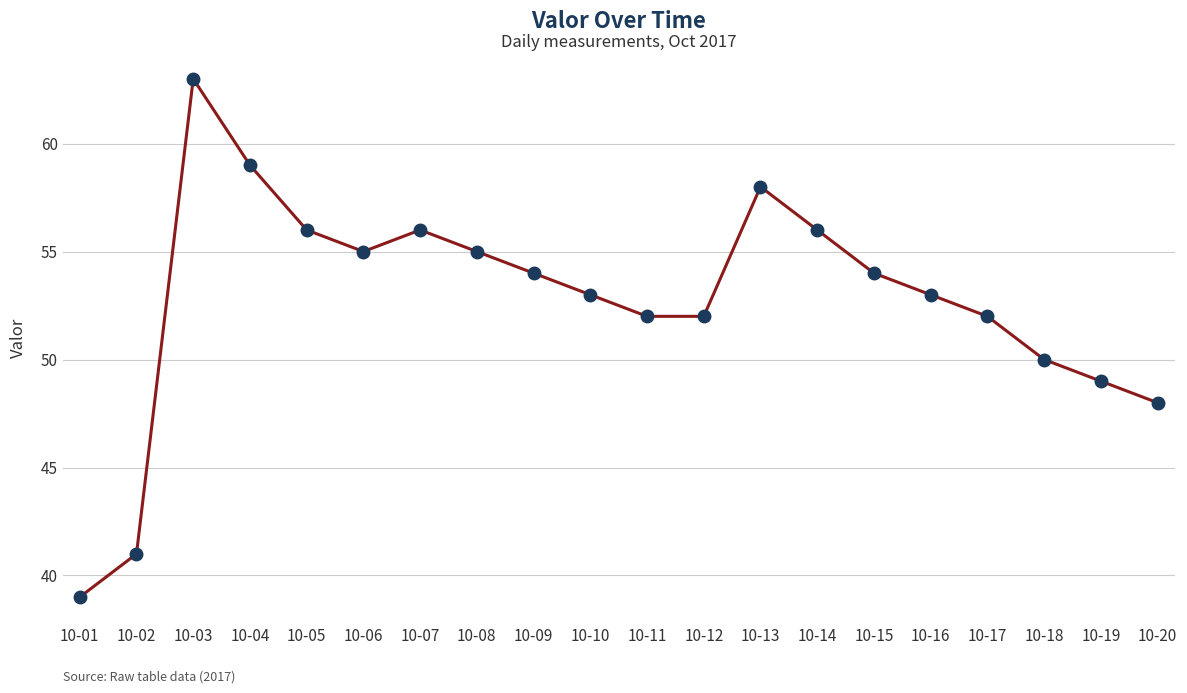

How many lines are shown in the chart?

1